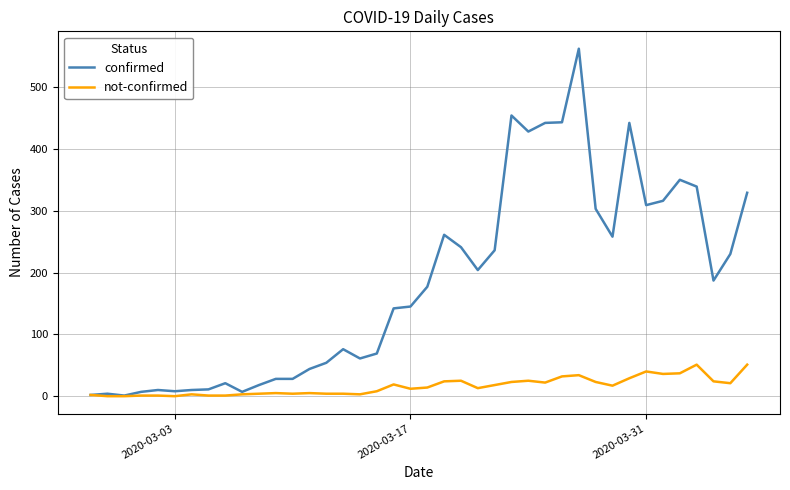

What is the maximum value for confirmed?

562